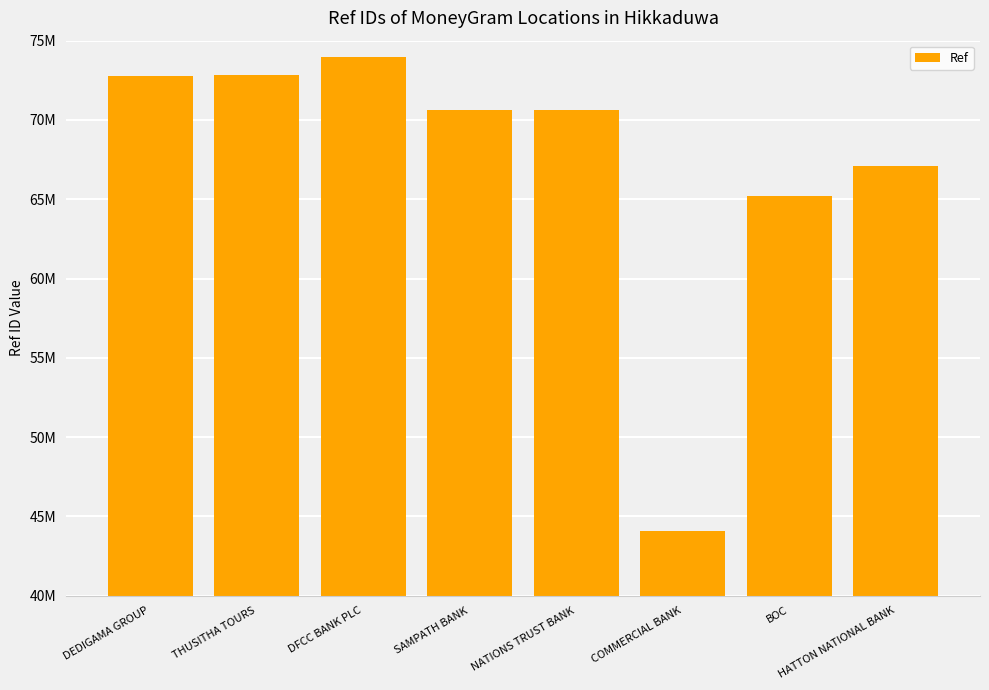

List the labels in order of value, largest first.

DFCC BANK PLC, THUSITHA TOURS, DEDIGAMA GROUP, NATIONS TRUST BANK, SAMPATH BANK, HATTON NATIONAL BANK, BOC, COMMERCIAL BANK